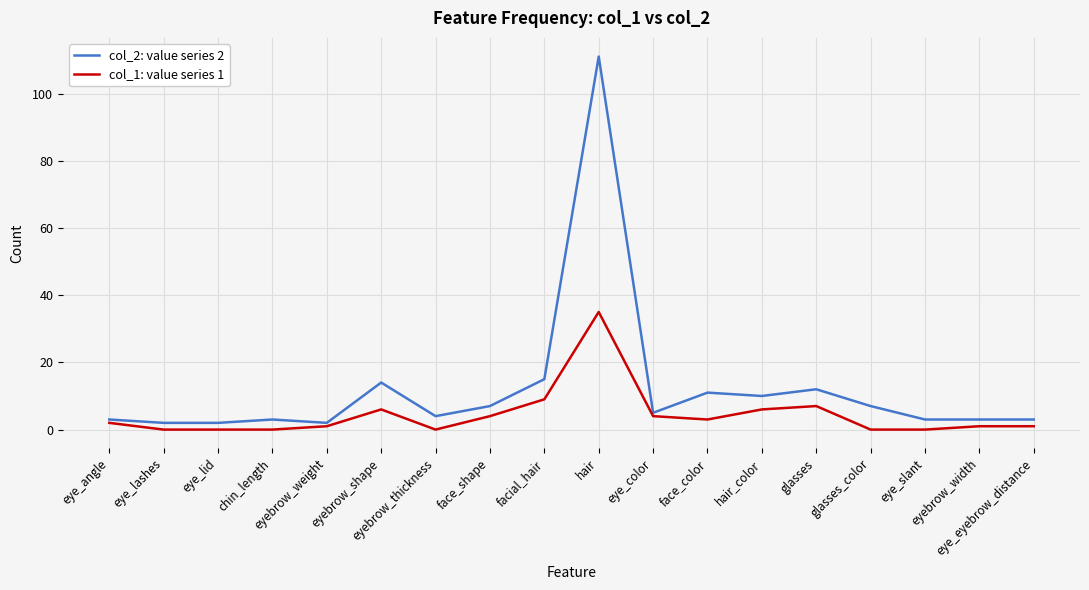

What position from the left is eye_lashes?

2